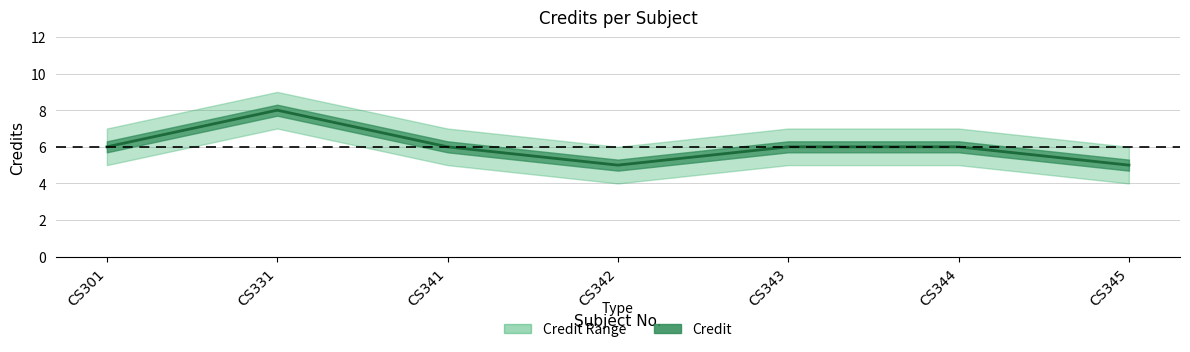

What is the maximum value shown in the chart?

8